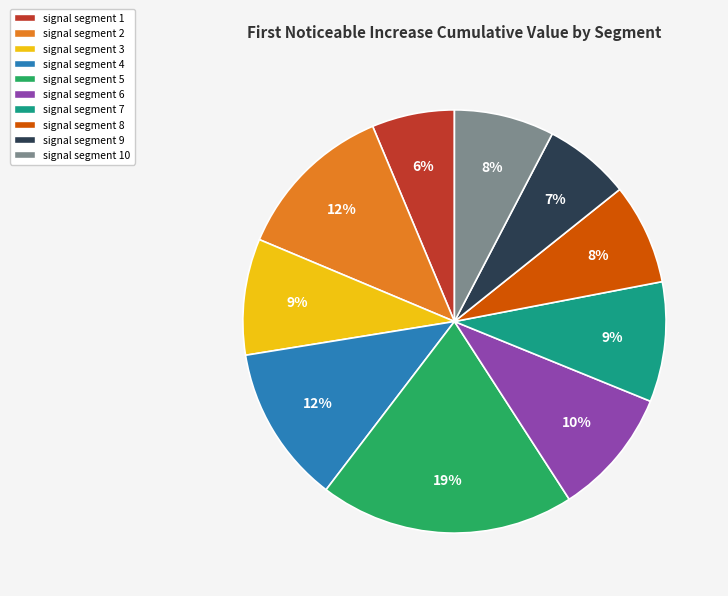

How many slices are in this pie chart?

10